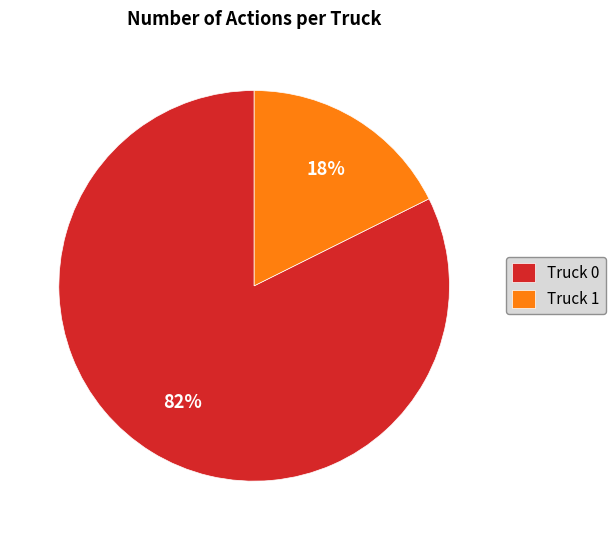

True or false: Truck 1 accounts for 18% of the total.

True